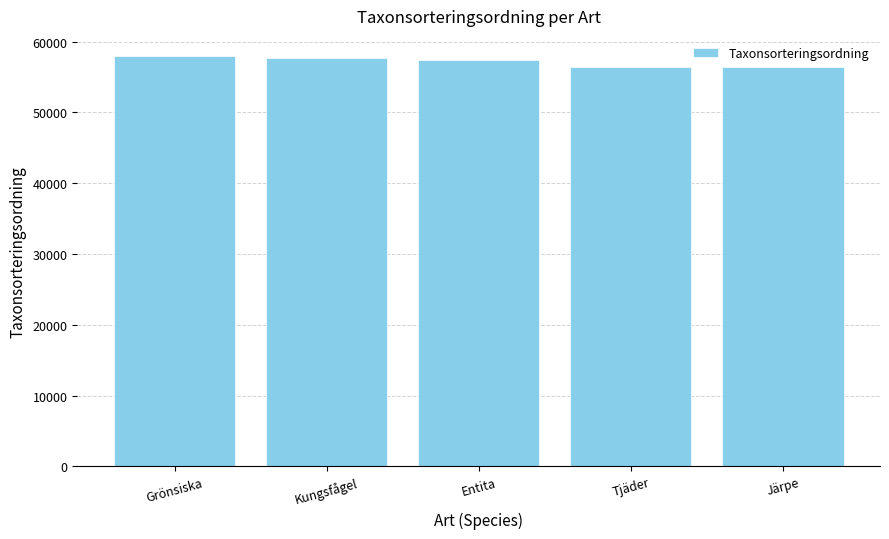

The chart shows a value of 57624 at Kungsfågel. True or false?

True